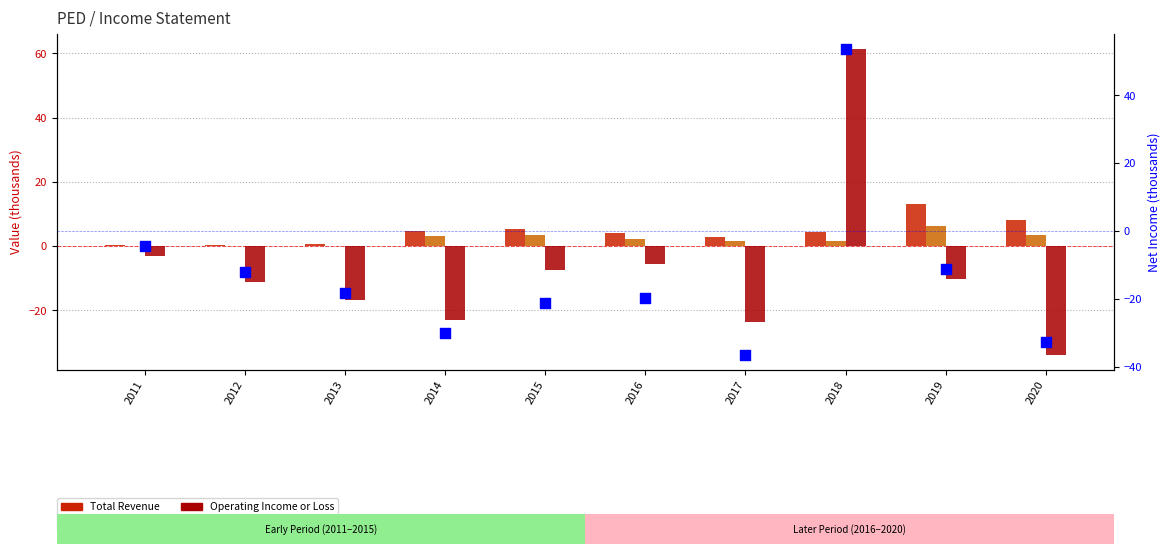

What are all the series names shown in the legend?

Total Revenue, Gross Profit, Operating Income or Loss, Net Income